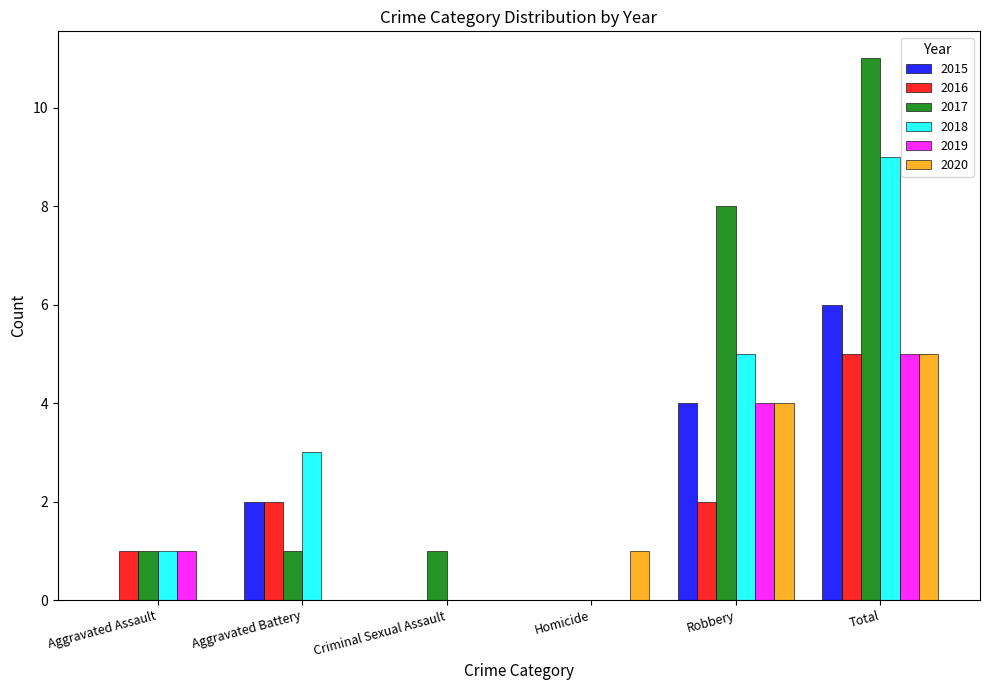

At which label does 2015 reach its peak?

Total